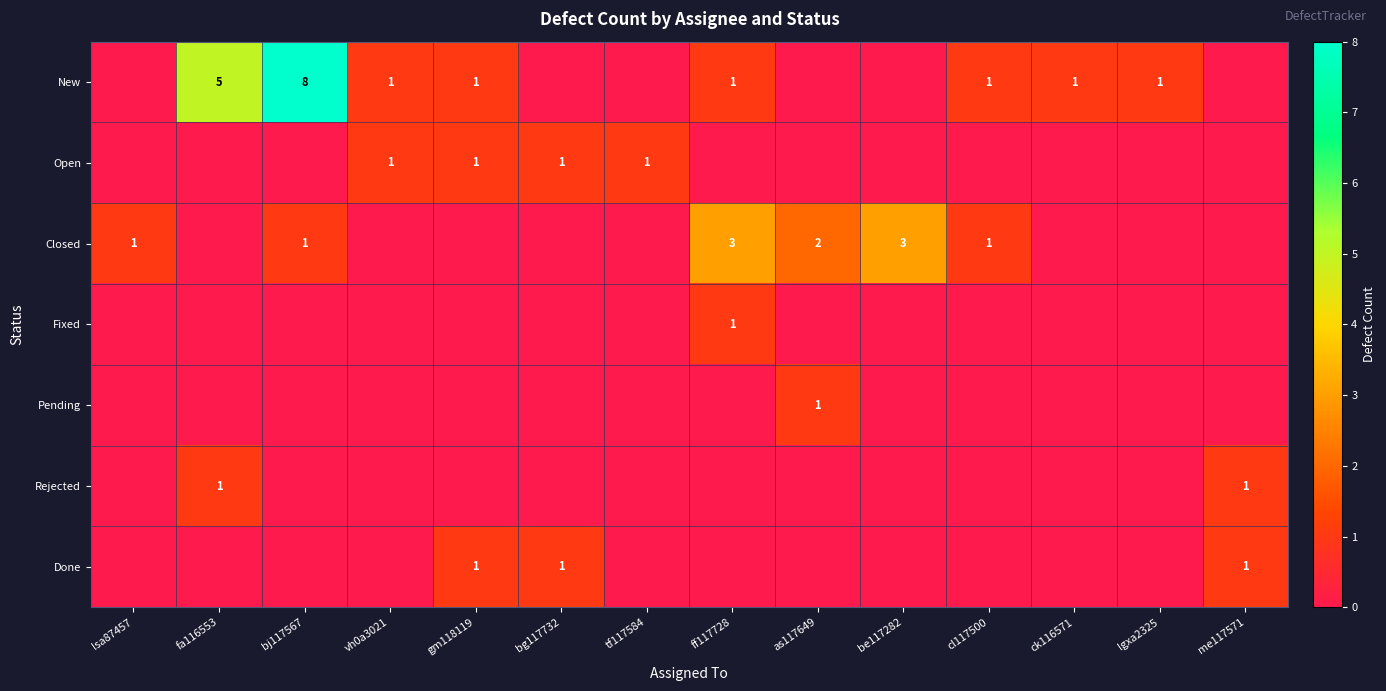

The value of New at ff117728 is 2. True or false?

False